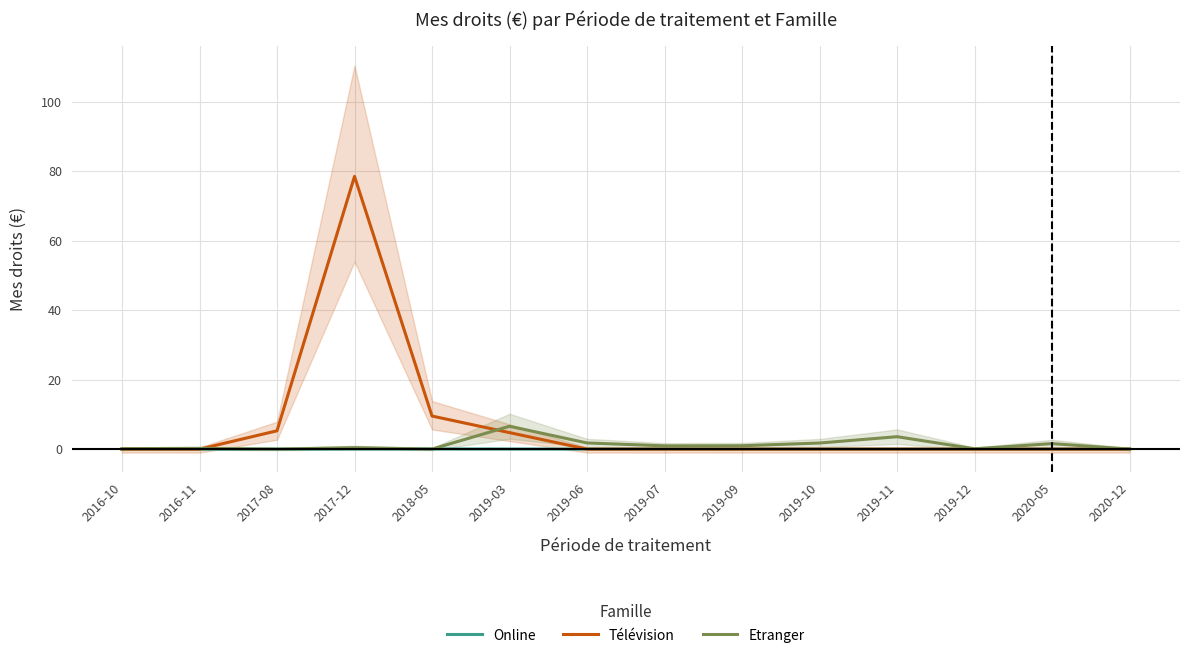

At which label is Etranger closest to 3?

2019-11